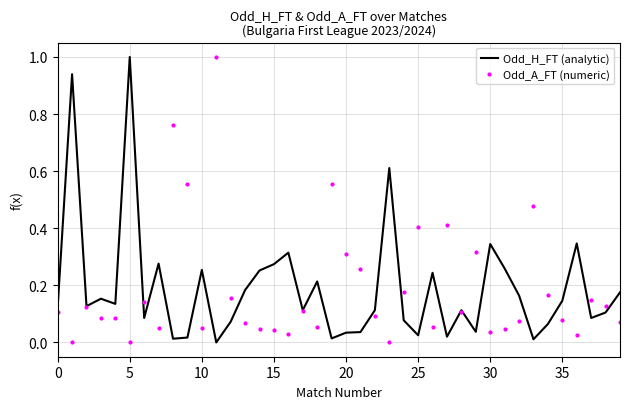

What is the highest value of the Odd_H_FT (analytic) series?

1.0